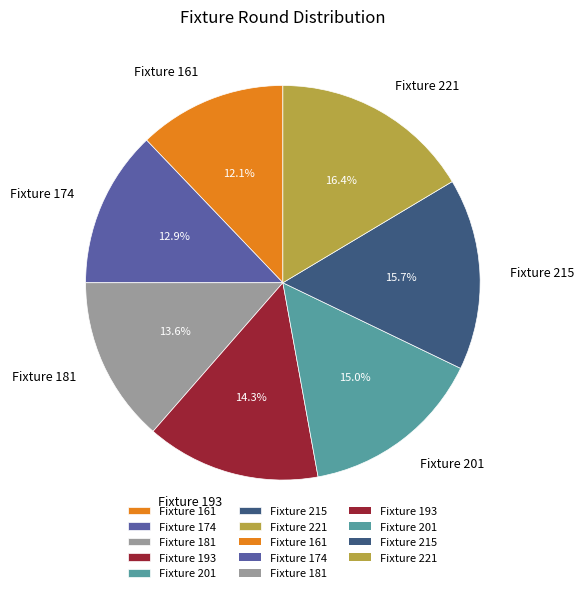

Count the number of slices in the pie.

7